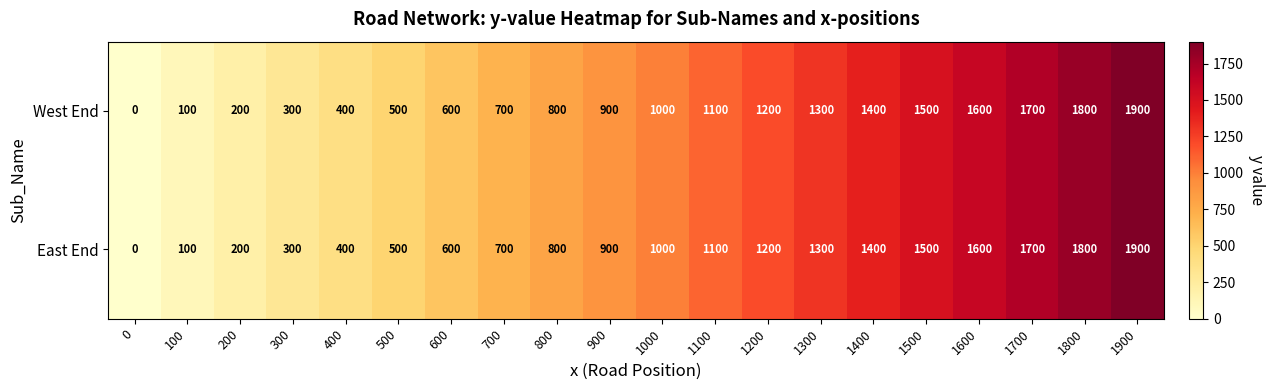

Which category has the highest value across all series?

1900